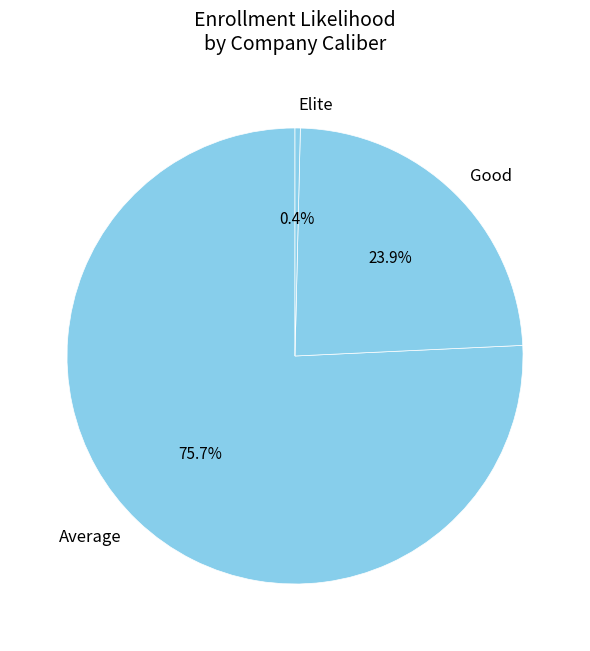

Approximately how many times larger is the value at Good compared to Average?

0.3